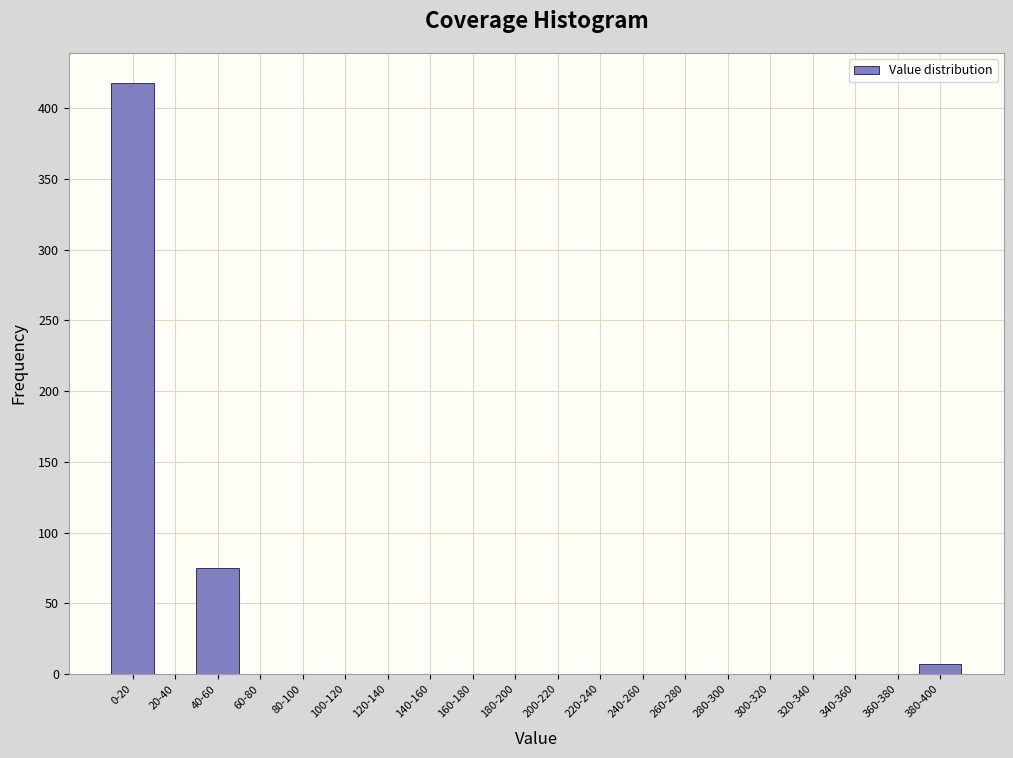

Reading left to right, transcribe all the data shown in this chart.

0-20=418	20-40=0	40-60=75	60-80=0	80-100=0	100-120=0	120-140=0	140-160=0	160-180=0	180-200=0	200-220=0	220-240=0	240-260=0	260-280=0	280-300=0	300-320=0	320-340=0	340-360=0	360-380=0	380-400=7